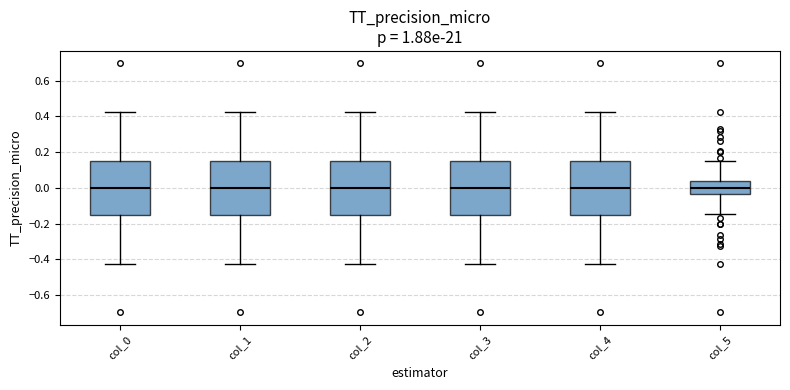

Where is the upper edge of the box for col_0 on the y-axis? The values are not printed on the chart, so give them approximately, as read against the axis.

0.16